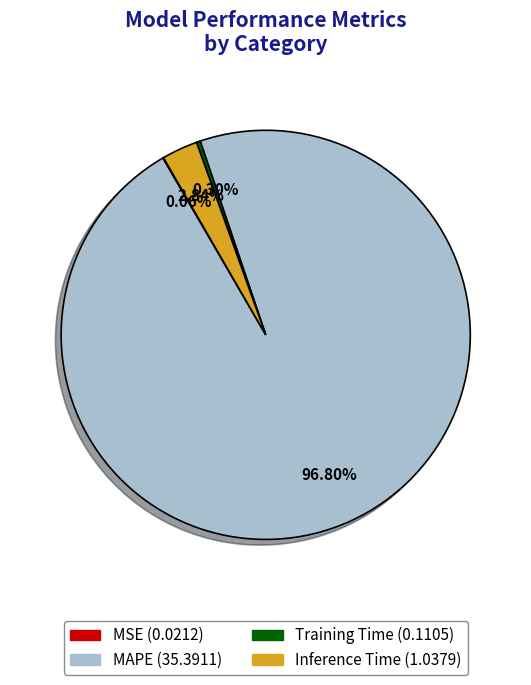

What percentage is NOT represented by Training Time?

99.7%